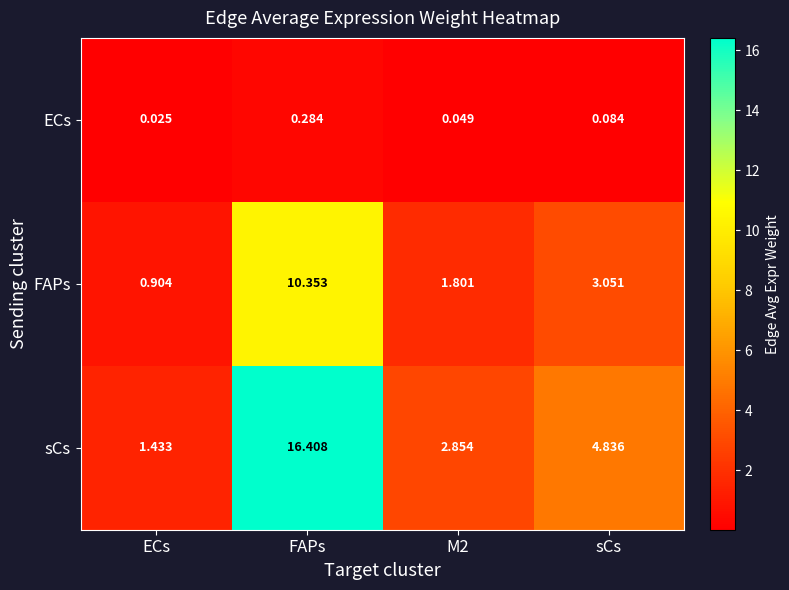

At which label is FAPs closest to 5?

sCs